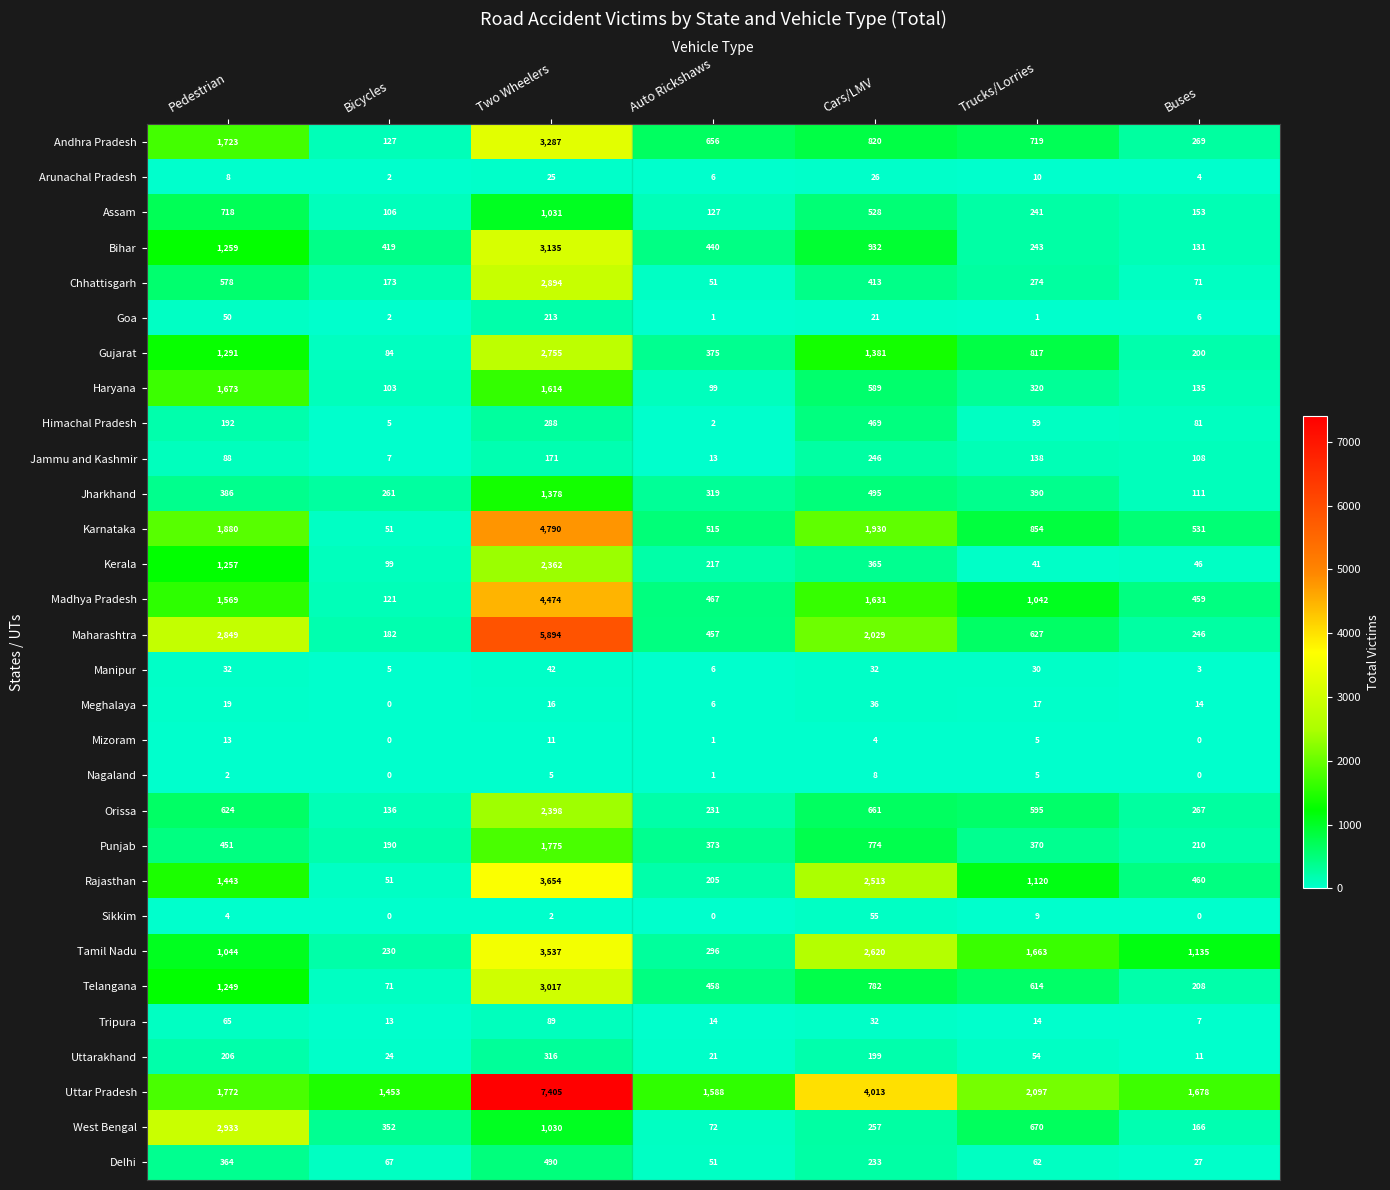

What is the sum of the Karnataka values at Pedestrian and Two Wheelers?

6670